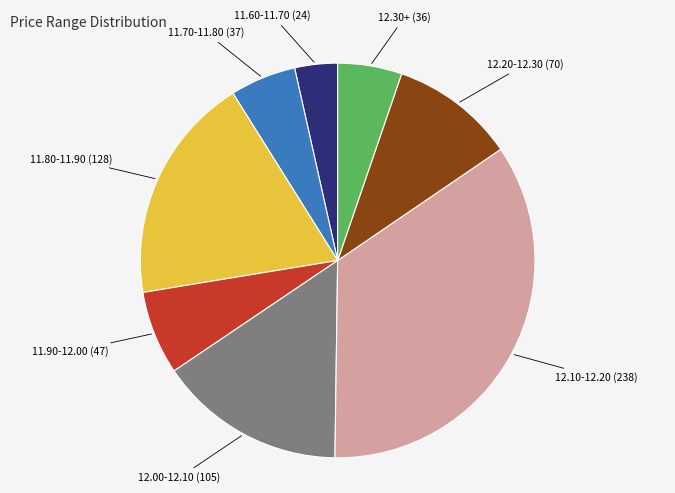

Is there a majority slice in this chart?

No